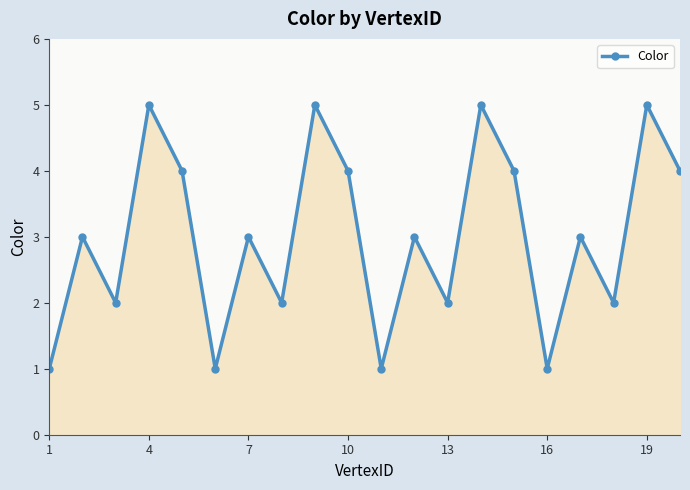

What is the value of the 13th point from the left?

2